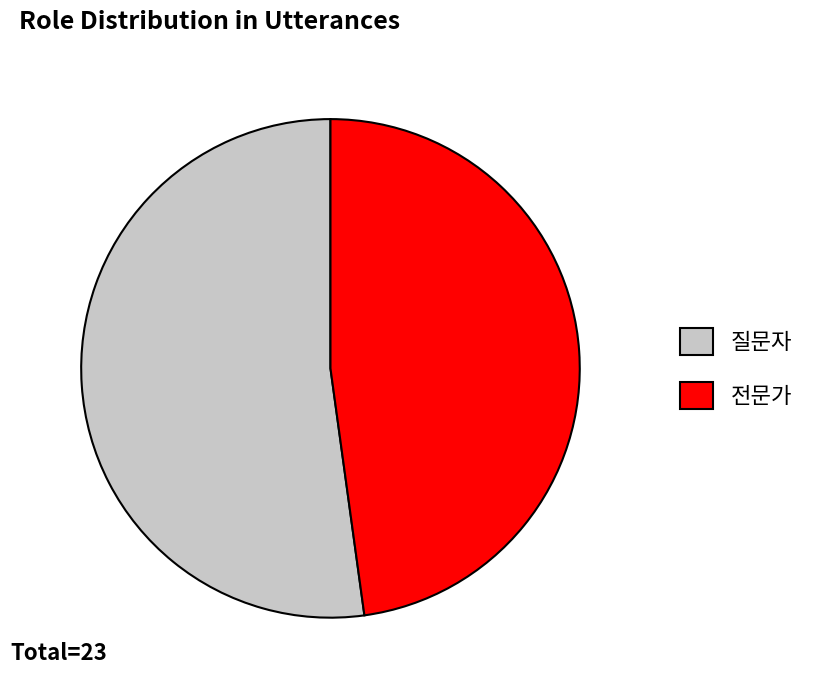

What is the largest slice in the pie chart?

질문자